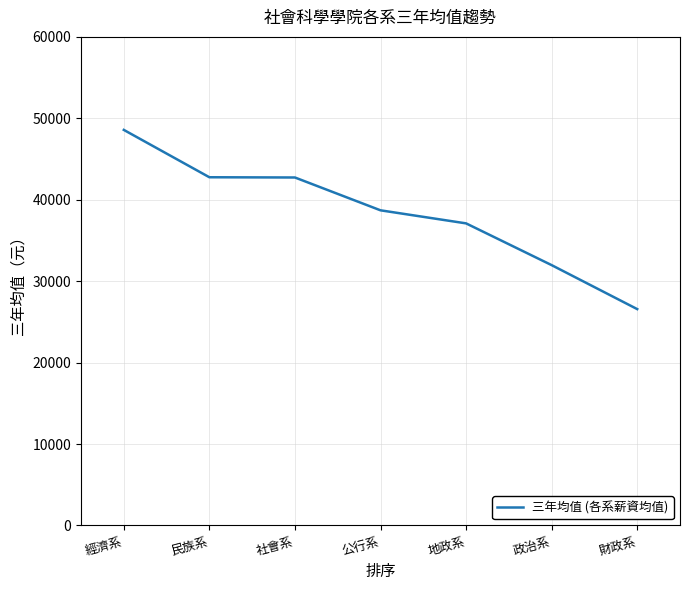

Which category has the lowest value across all series?

財政系